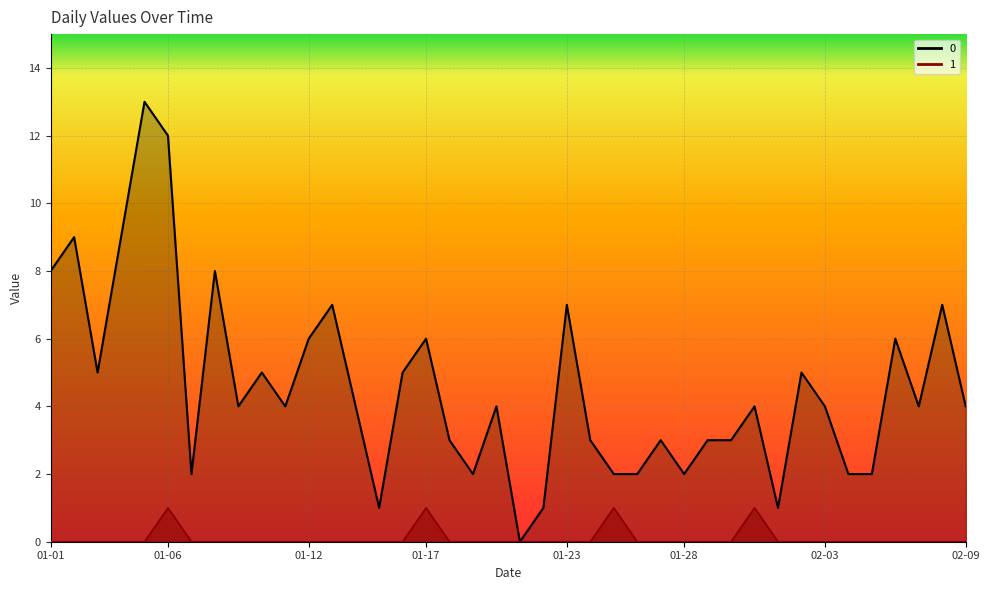

At which category does 1 reach its first local peak?

01-06